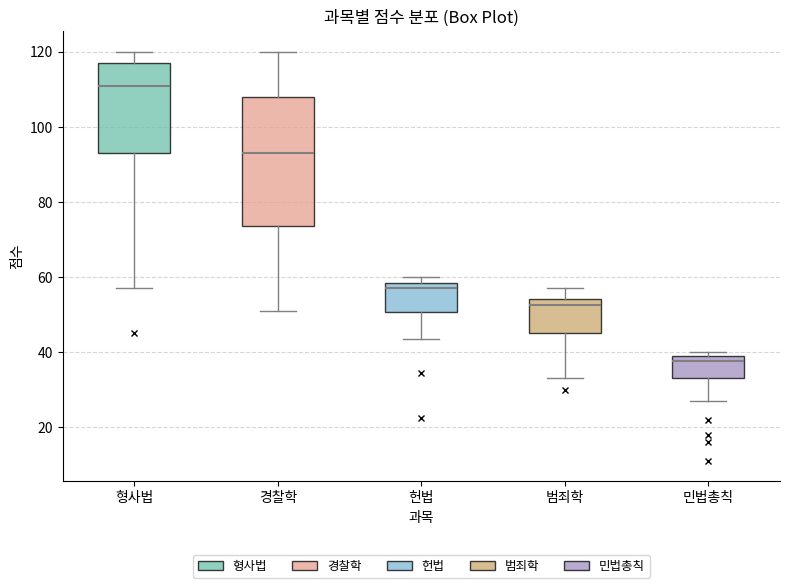

Reading left to right, transcribe this box plot: for each box, give where its median line is, the range the box spans, and where its two whiskers end, as read against the y-axis. The values are not printed on the chart, so give them approximately, as read against the axis.

형사법: median 112, box 94 to 118, whiskers 58 to 120
경찰학: median 94, box 74 to 108, whiskers 52 to 120
헌법: median 58 (just below the box's upper edge), box 50 to 58, whiskers 44 to 60
범죄학: median 52, box 46 to 54, whiskers 34 to 58
민법총칙: median 38, box 34 to 40, whiskers 28 to 40 (just above the box's upper edge)